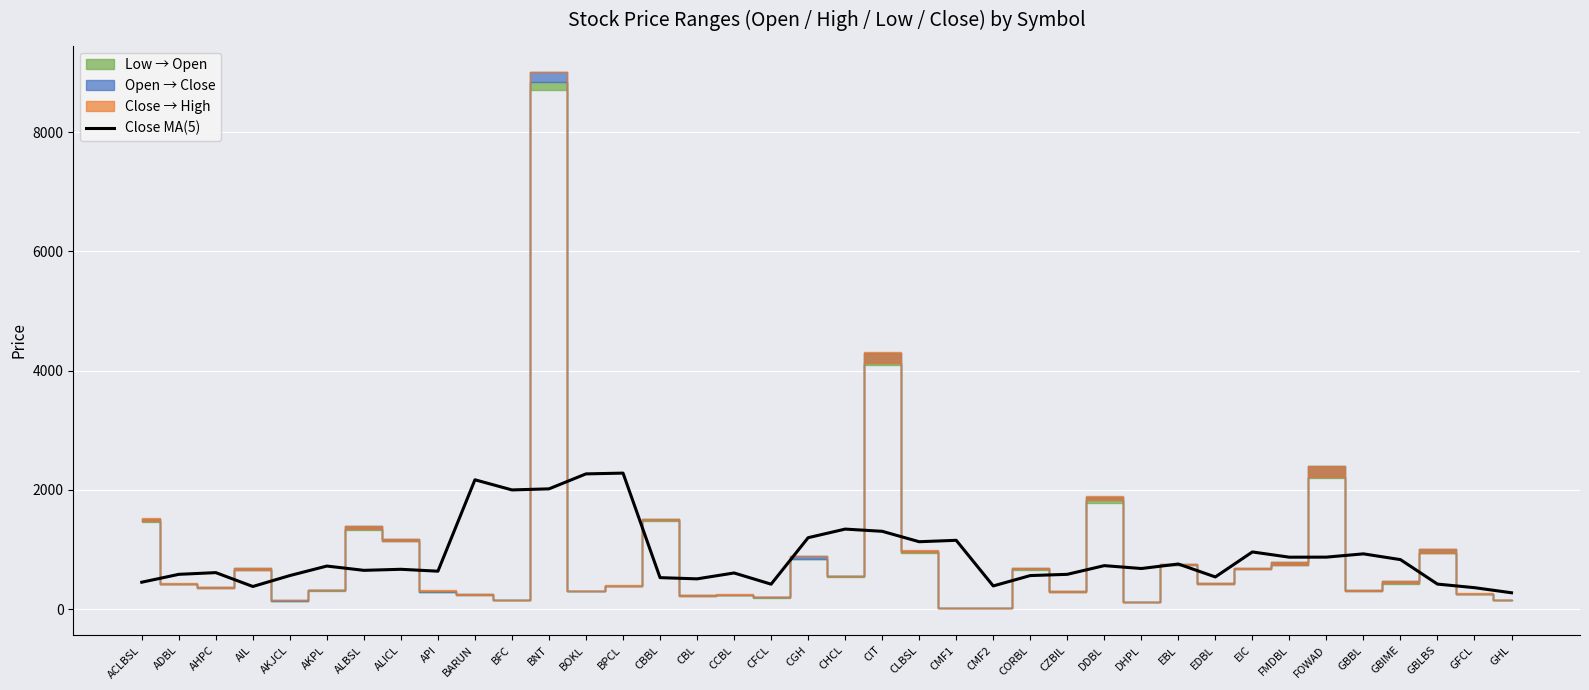

Rank the categories by value from highest to lowest.

BPCL, BOKL, BARUN, BNT, BFC, CHCL, CIT, CGH, CMF1, CLBSL, EIC, GBBL, FOWAD, FMDBL, GBIME, EBL, DDBL, AKPL, DHPL, ALICL, ALBSL, API, AHPC, CCBL, CZBIL, ADBL, AKJCL, CORBL, EDBL, CBBL, CBL, ACLBSL, GBLBS, CFCL, CMF2, AIL, GFCL, GHL